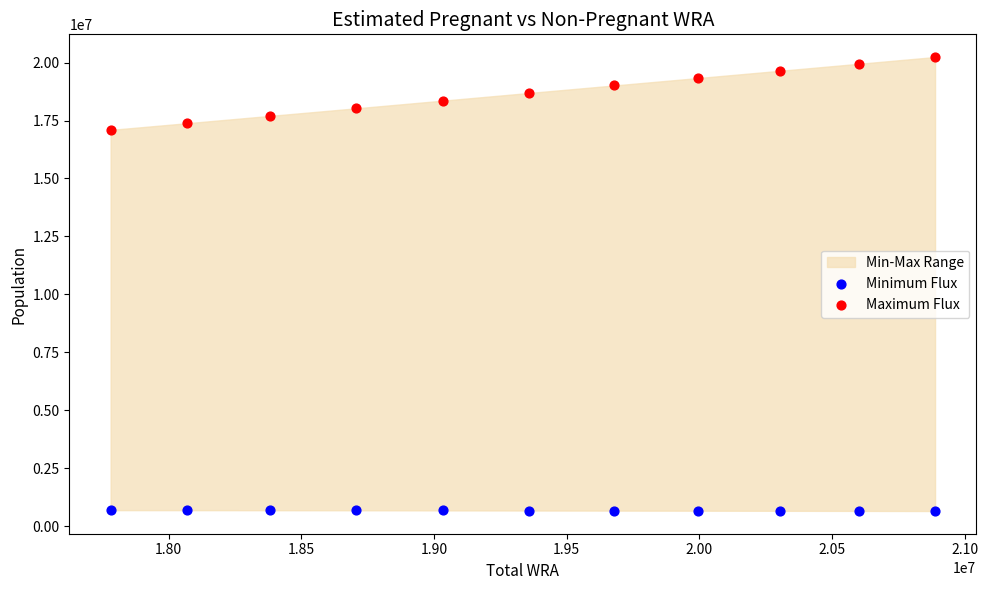

Across all series, what Y value is closest to 10444000?

17095761.6